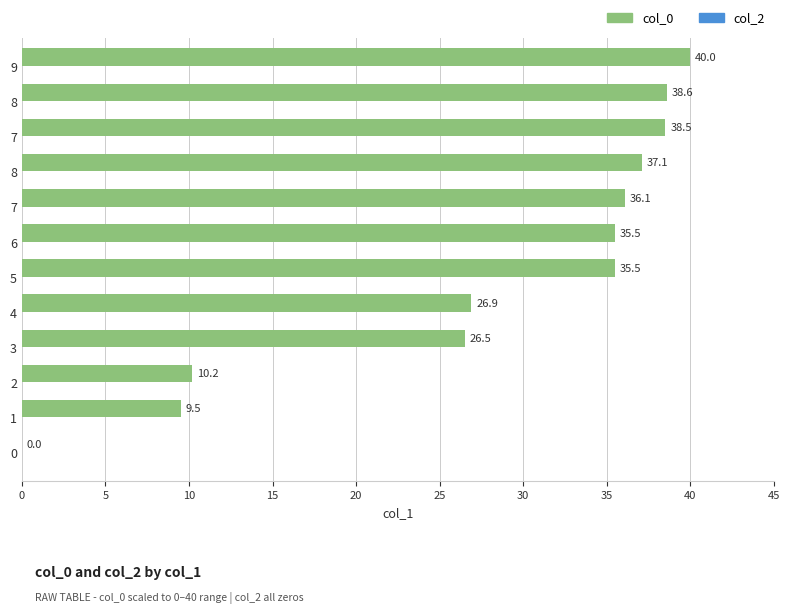

Are the bars horizontal?

Yes